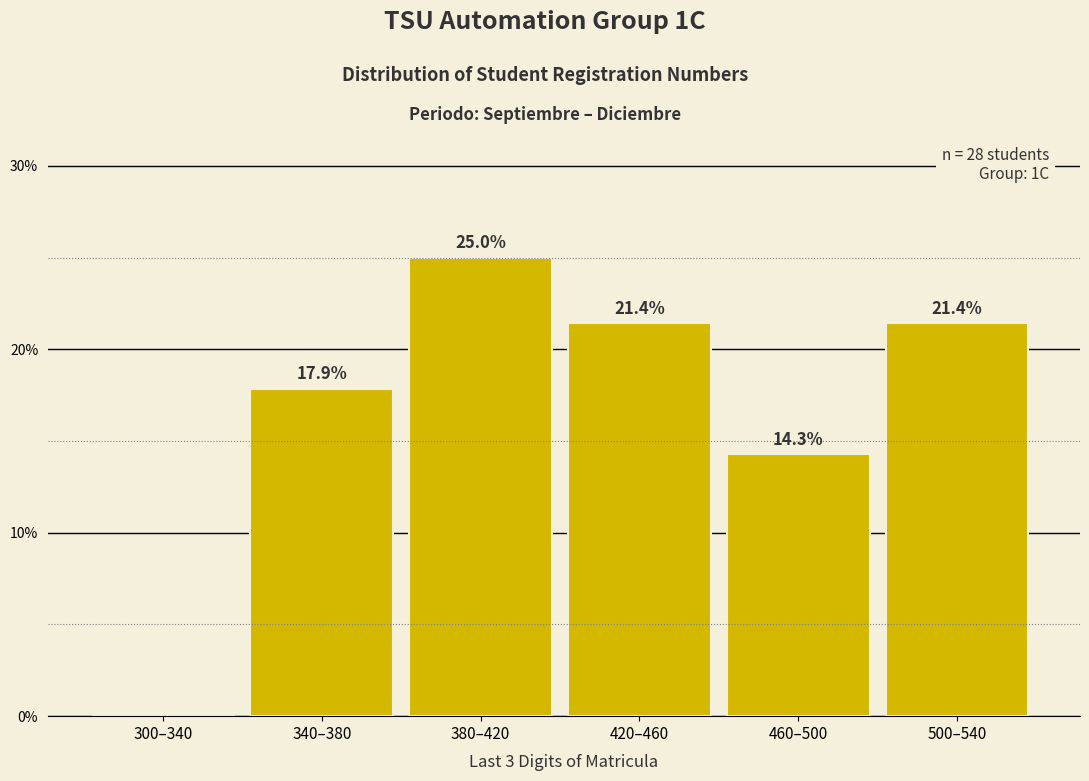

Reading left to right, extract all data points from this chart.

300–340=0.0	340–380=17.9	380–420=25.0	420–460=21.4	460–500=14.3	500–540=21.4